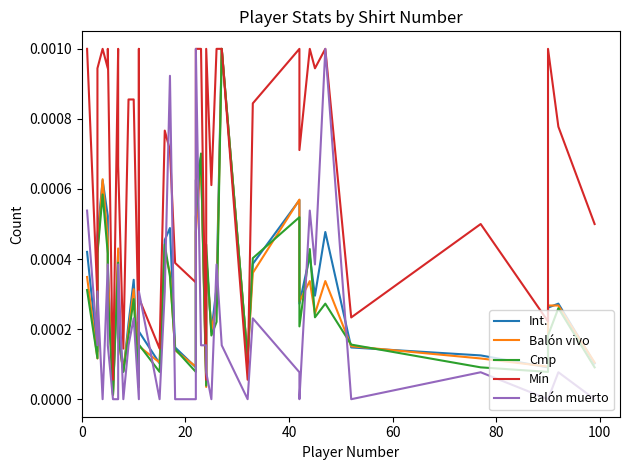

At how many categories does at least one series exceed 0?

40